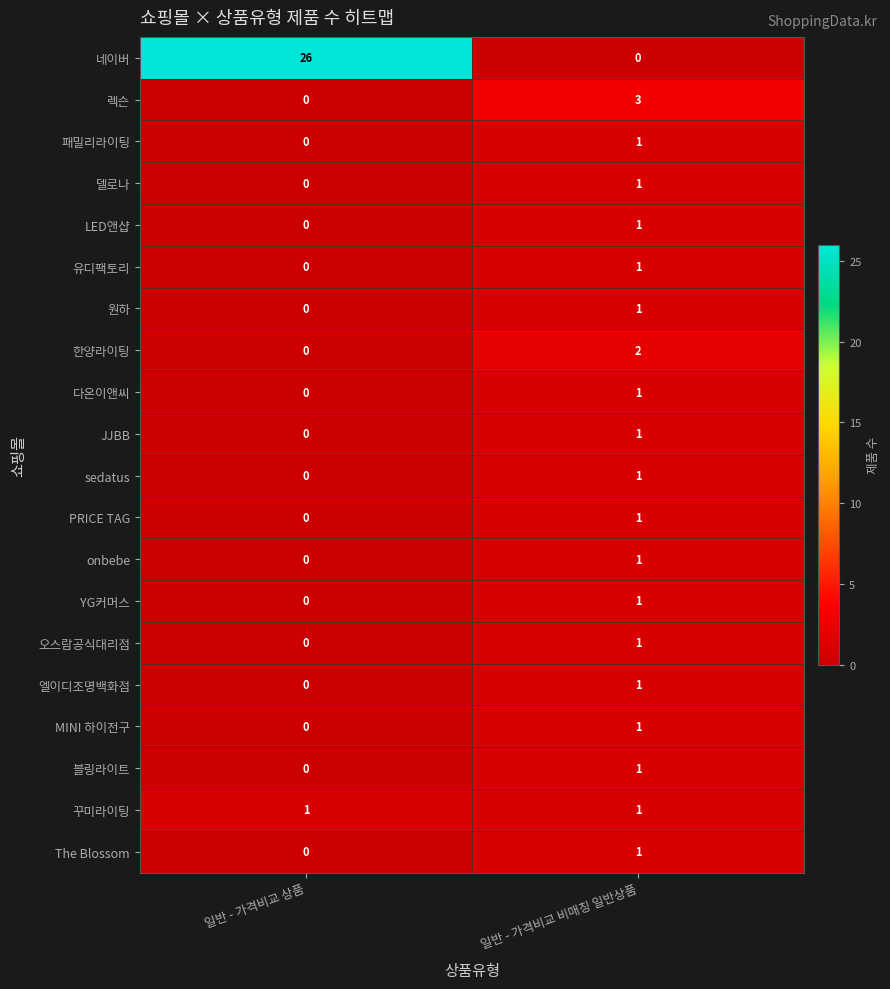

Which series has the widest spread of values?

네이버